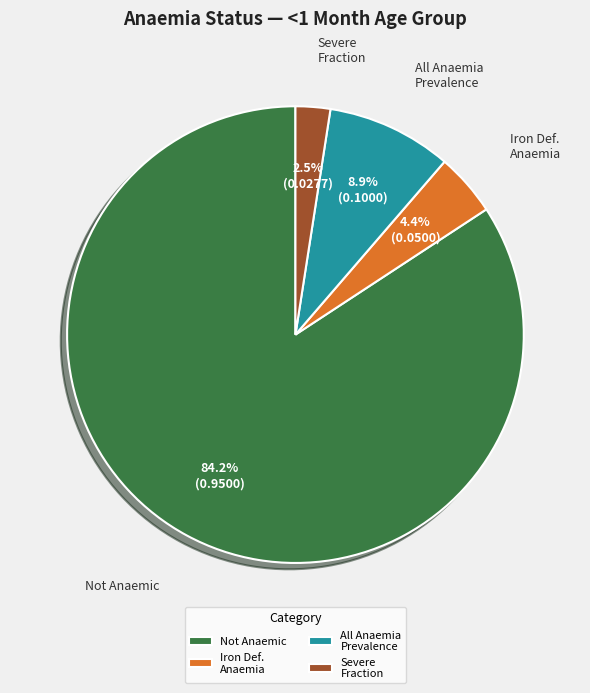

Which slice is the largest?

Not Anaemic